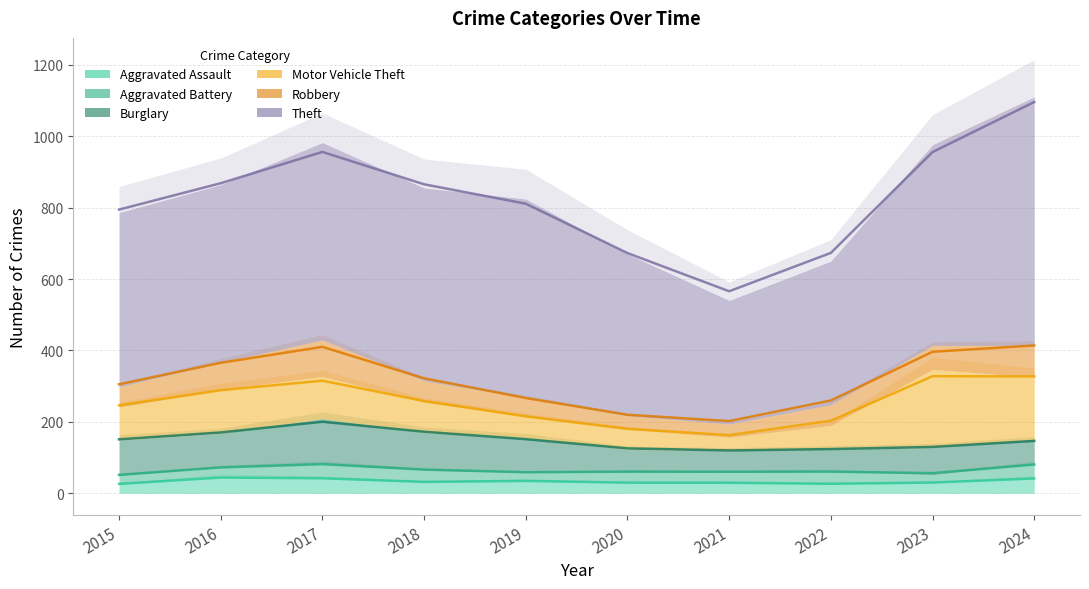

Reading left to right, transcribe all the data shown in this chart.

Aggravated Assault: 2015=24	2016=47	2017=43	2018=30	2019=36	2020=29	2021=30	2022=26	2023=29	2024=43
Aggravated Battery: 2015=25	2016=27	2017=42	2018=35	2019=22	2020=32	2021=30	2022=36	2023=23	2024=41
Burglary: 2015=100	2016=94	2017=124	2018=105	2019=95	2020=62	2021=59	2022=62	2023=76	2024=65
Motor Vehicle Theft: 2015=92	2016=122	2017=118	2018=85	2019=62	2020=56	2021=38	2022=66	2023=219	2024=176
Robbery: 2015=57	2016=76	2017=102	2018=60	2019=52	2020=38	2021=37	2022=58	2023=67	2024=89
Theft: 2015=488	2016=498	2017=553	2018=540	2019=557	2020=453	2021=346	2022=402	2023=562	2024=696